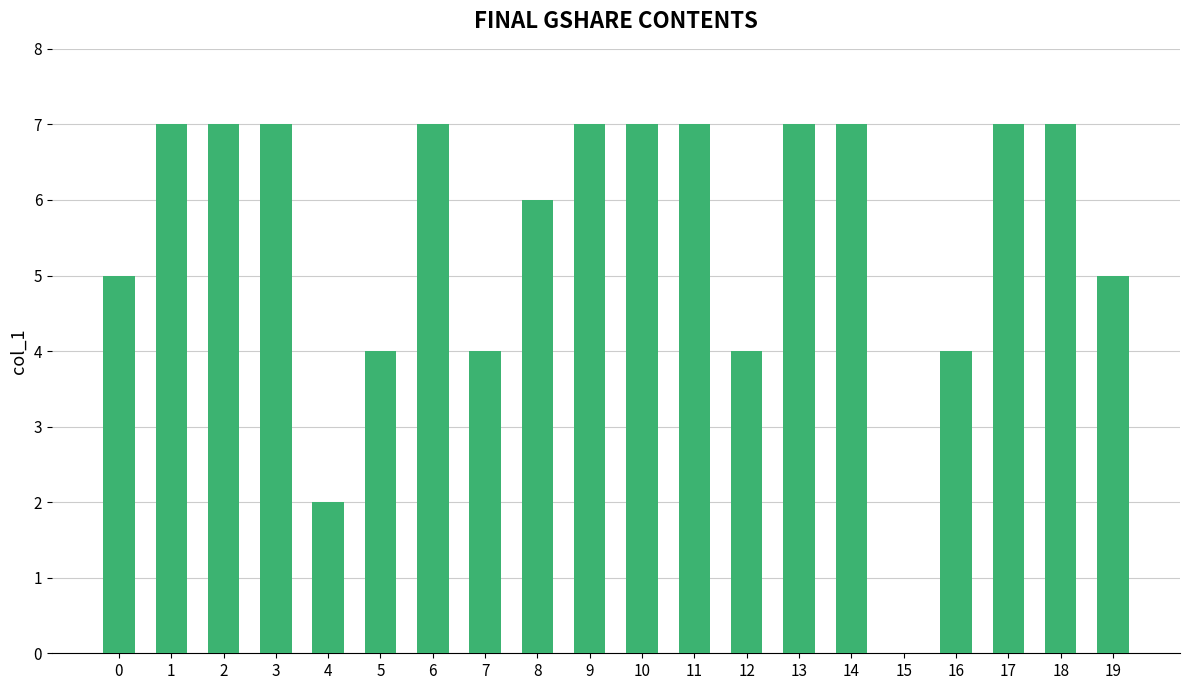

Reading left to right, transcribe all the data shown in this chart.

0=5	1=7	2=7	3=7	4=2	5=4	6=7	7=4	8=6	9=7	10=7	11=7	12=4	13=7	14=7	15=0	16=4	17=7	18=7	19=5